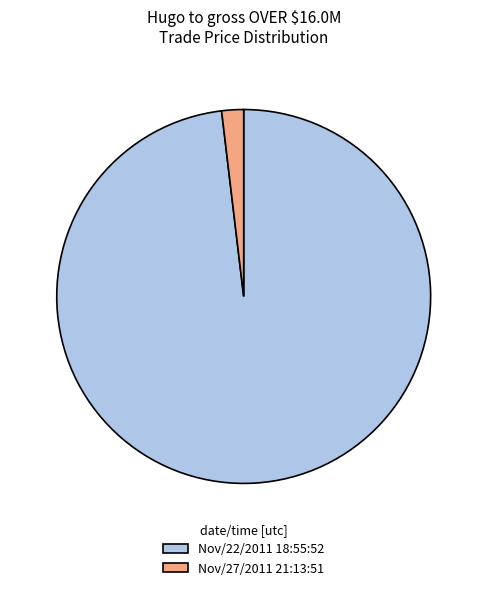

Which has a higher value, Nov/22/2011 18:55:52 or Nov/27/2011 21:13:51?

Nov/22/2011 18:55:52